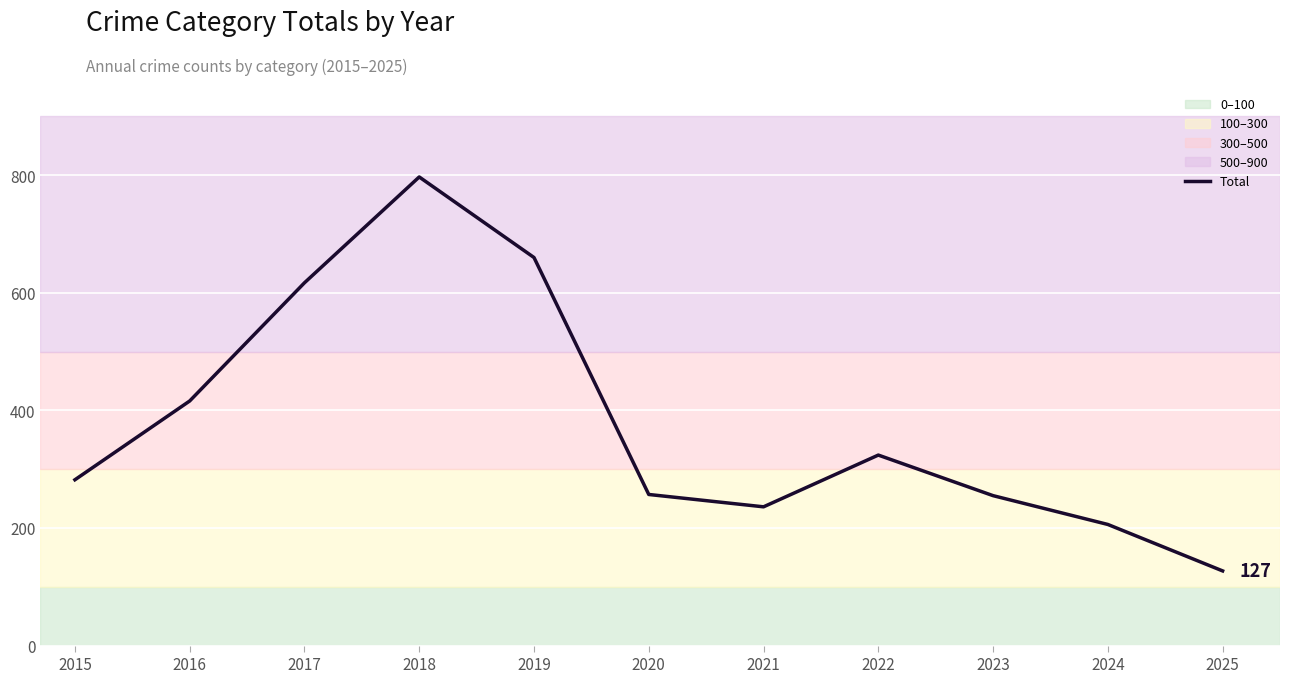

How many series are shown in this chart?

1